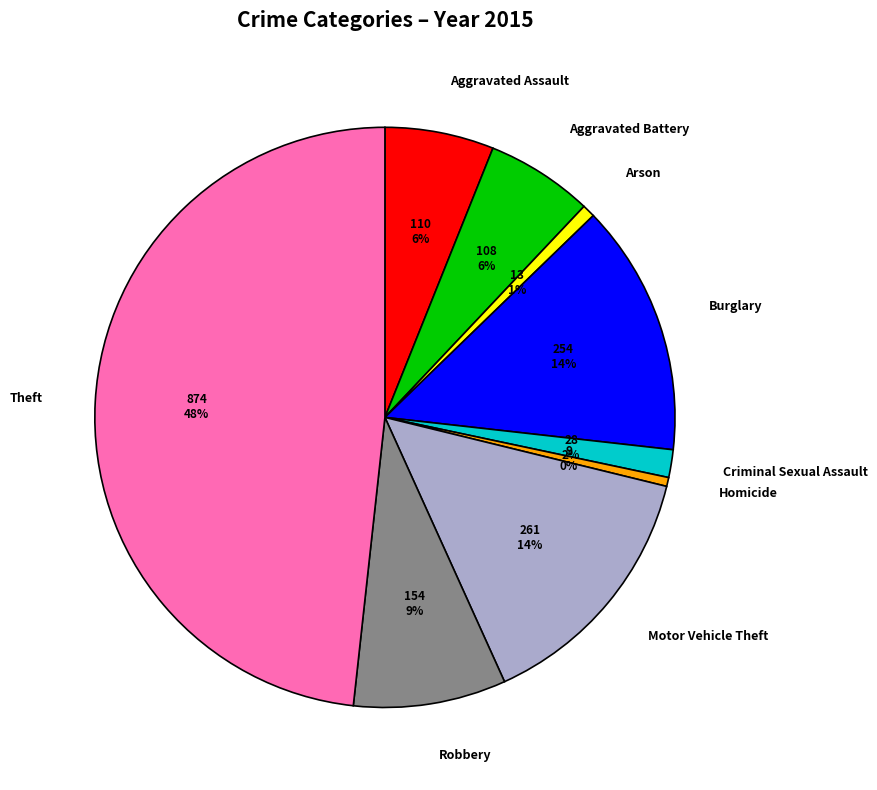

To the nearest percent, what percentage of the pie is Burglary?

14%